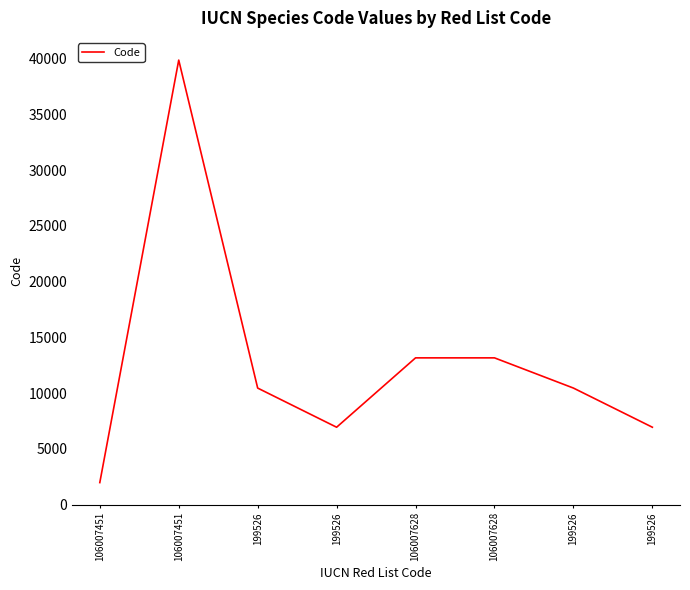

What is the change in value from 106007628 to 199526?

-2710